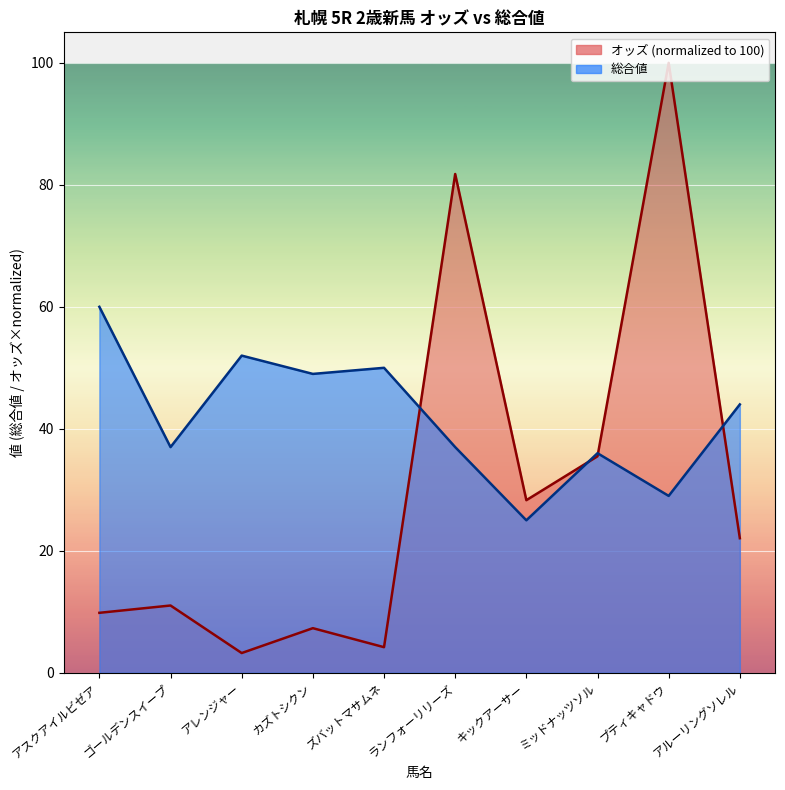

How many data points does each series have?

10